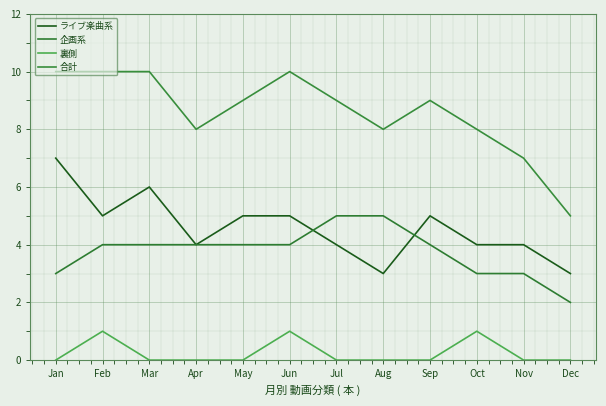

The value of 企画系 at Jul is 9. True or false?

False